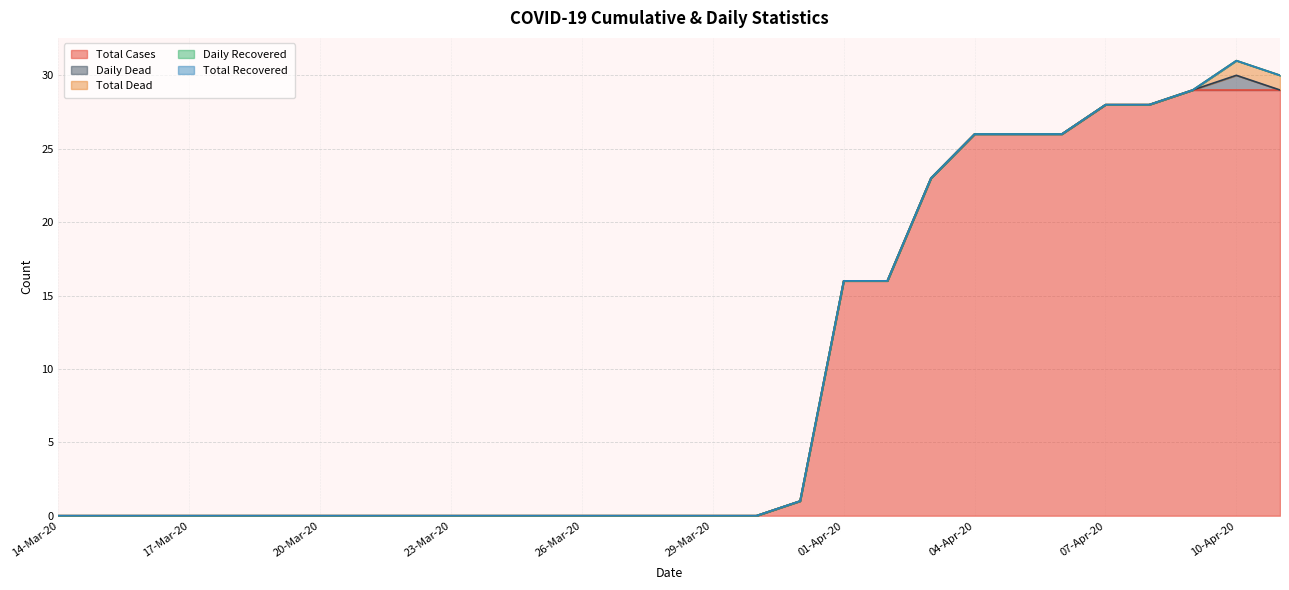

How many distinct data groups are displayed?

5